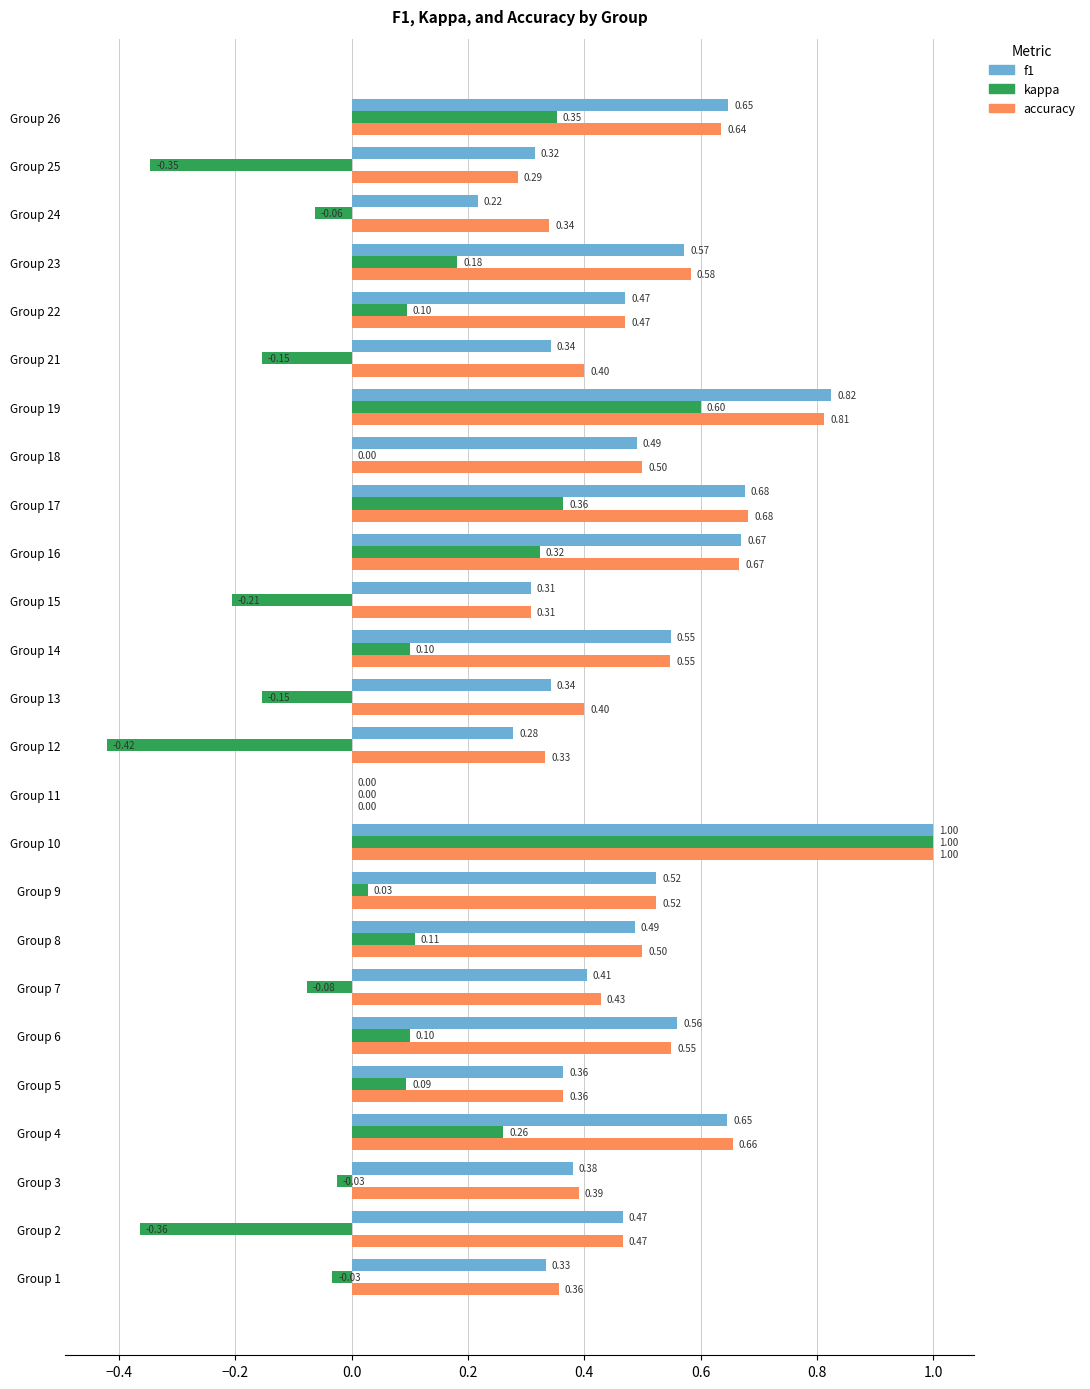

Where is accuracy nearest to the value 0?

Group 11